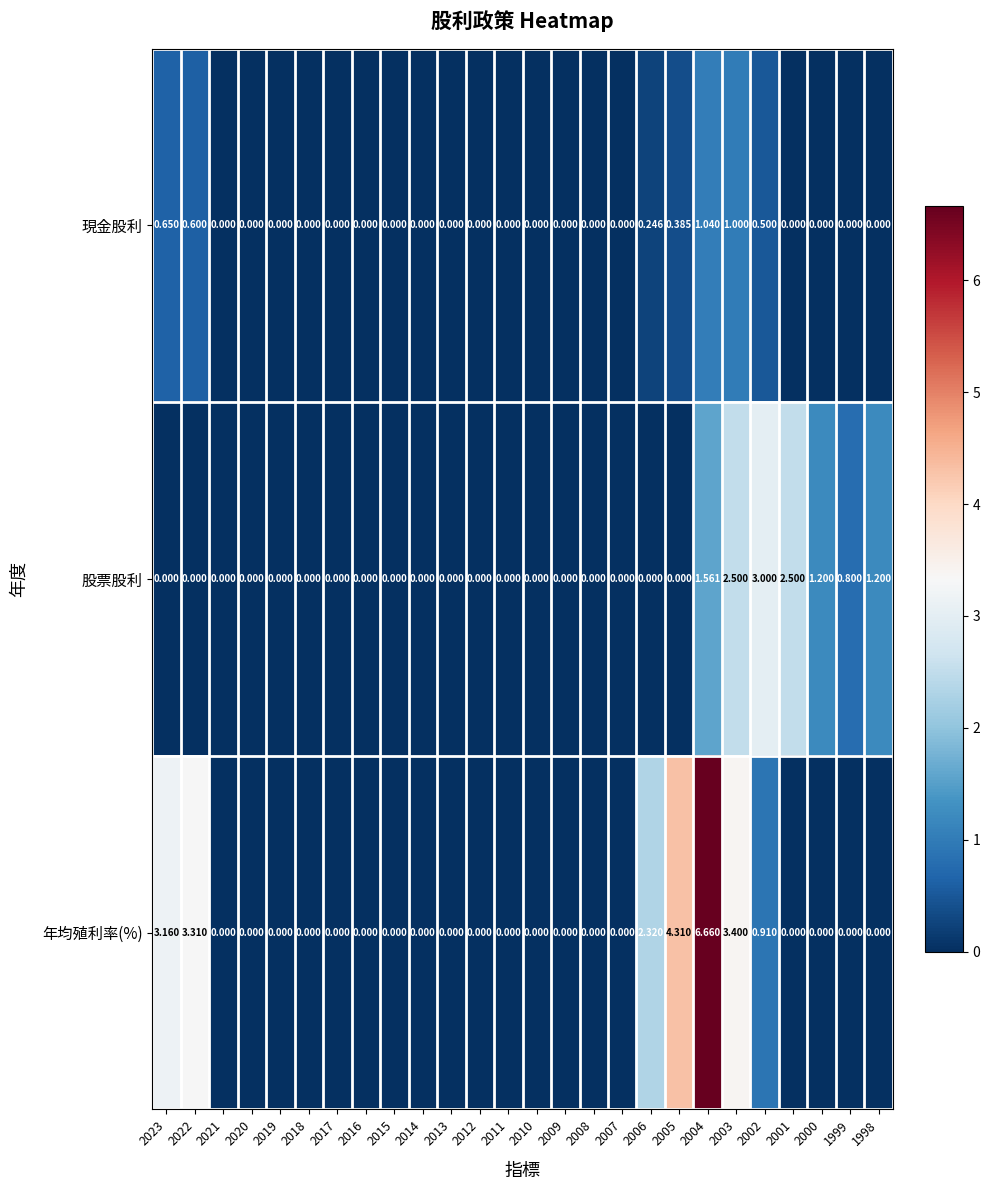

List the series in order of their peak value, highest first.

年均殖利率(%), 股票股利, 現金股利